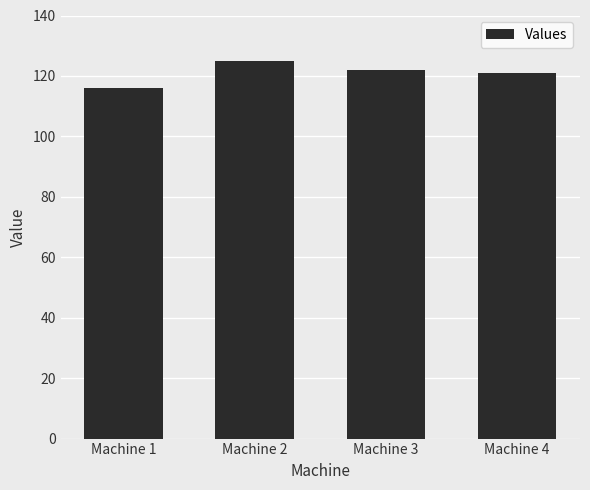

What is the change in value from Machine 1 to Machine 4?

+5